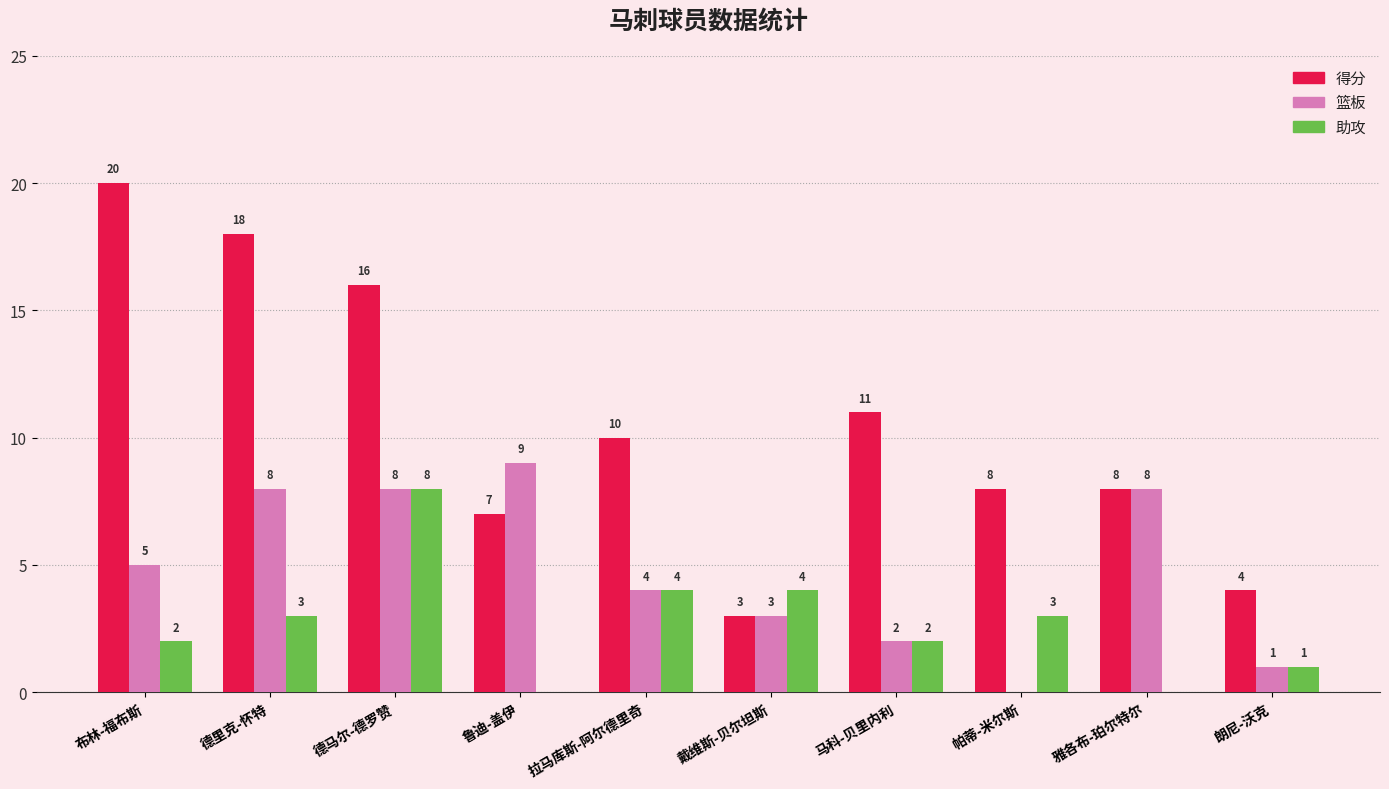

At which label does 得分 first exceed 10?

布林-福布斯